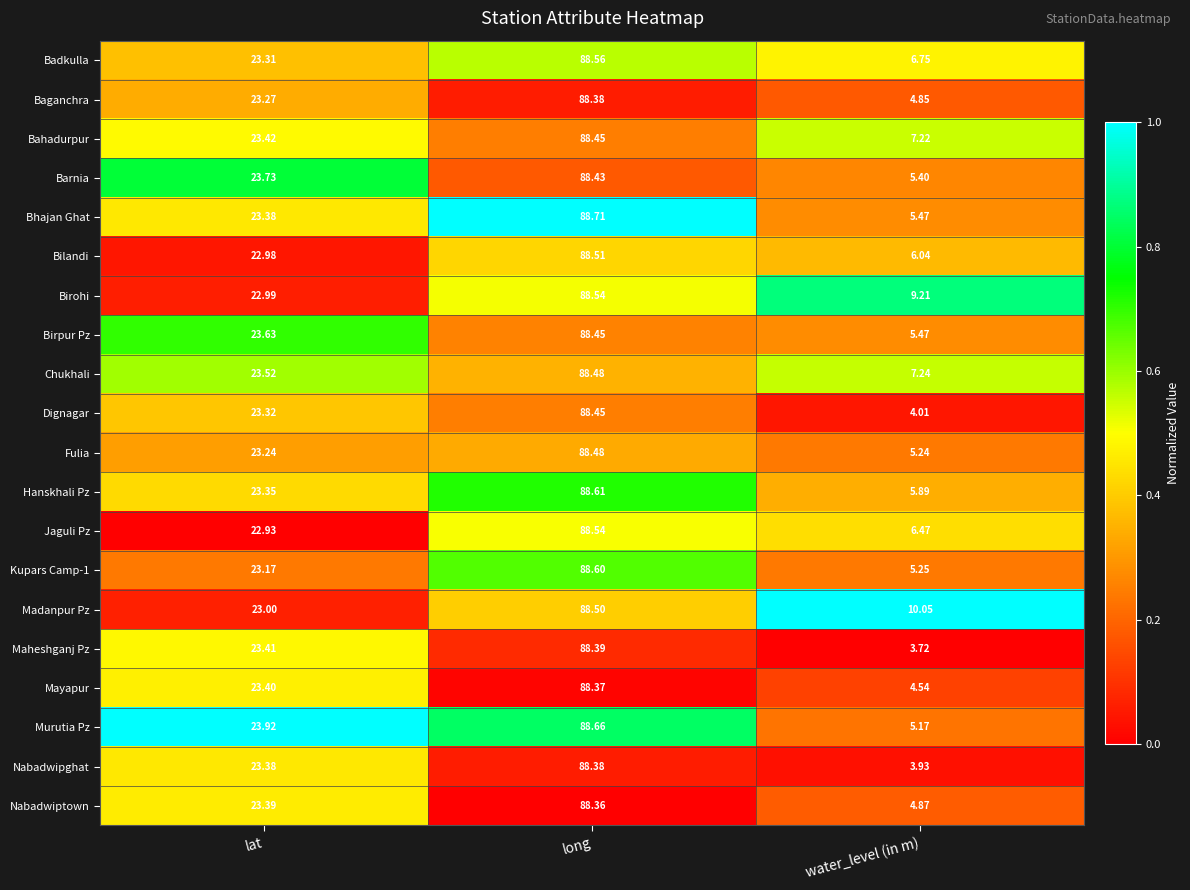

Which series has the largest total across all categories?

Madanpur Pz